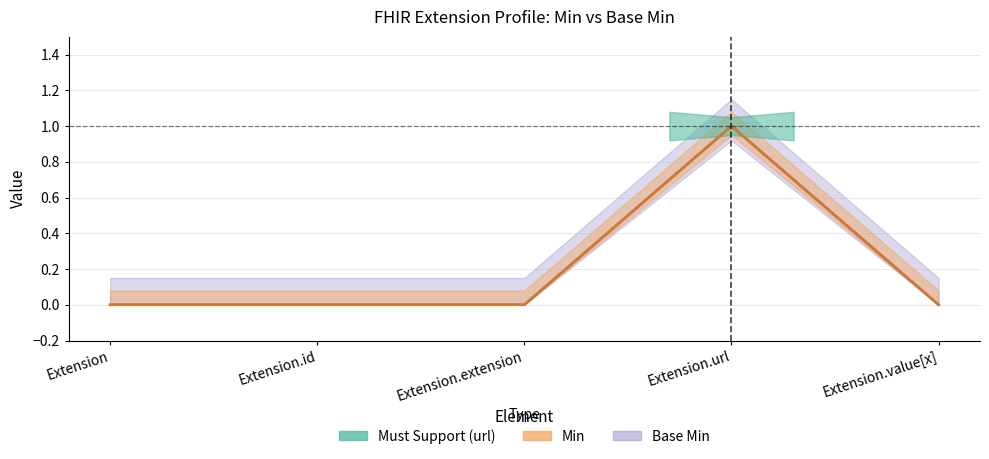

The value of Min at Extension.id is 0. True or false?

True